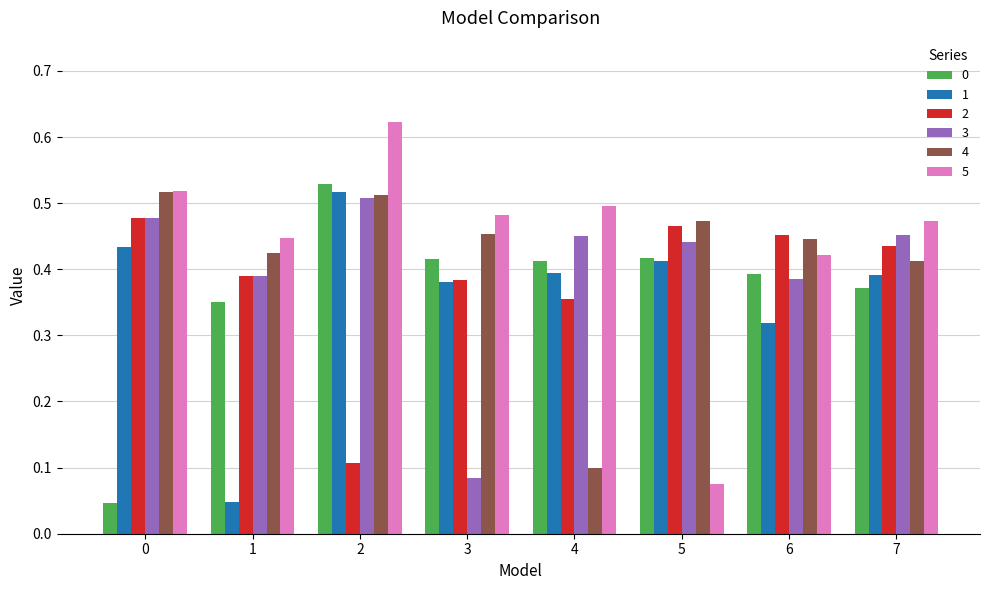

What is the sum of the 5 values at 2 and 0?

1.1